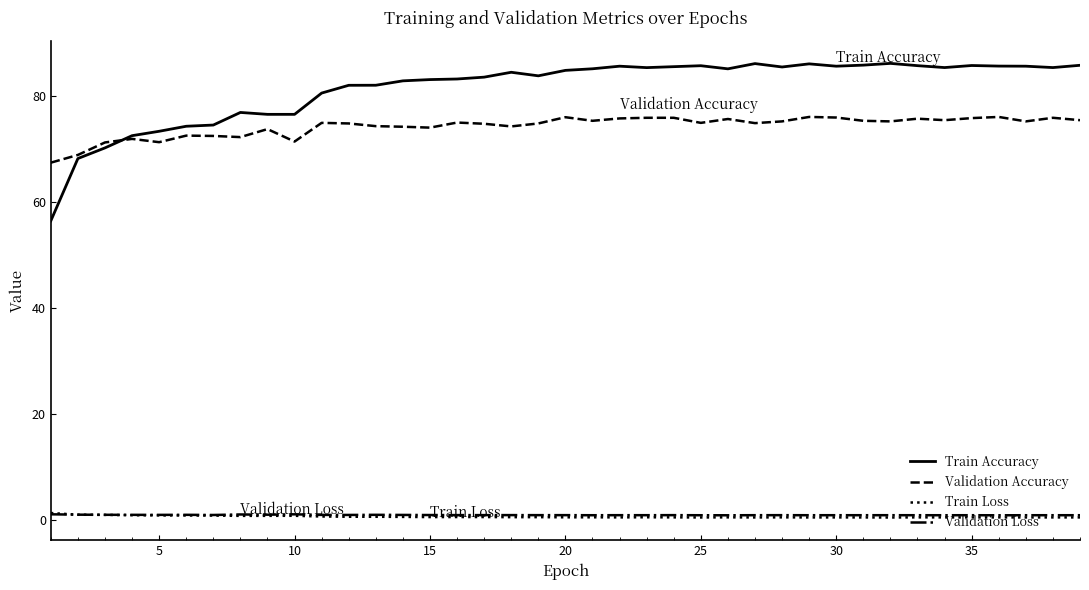

Which series has the largest total across all categories?

Train Accuracy